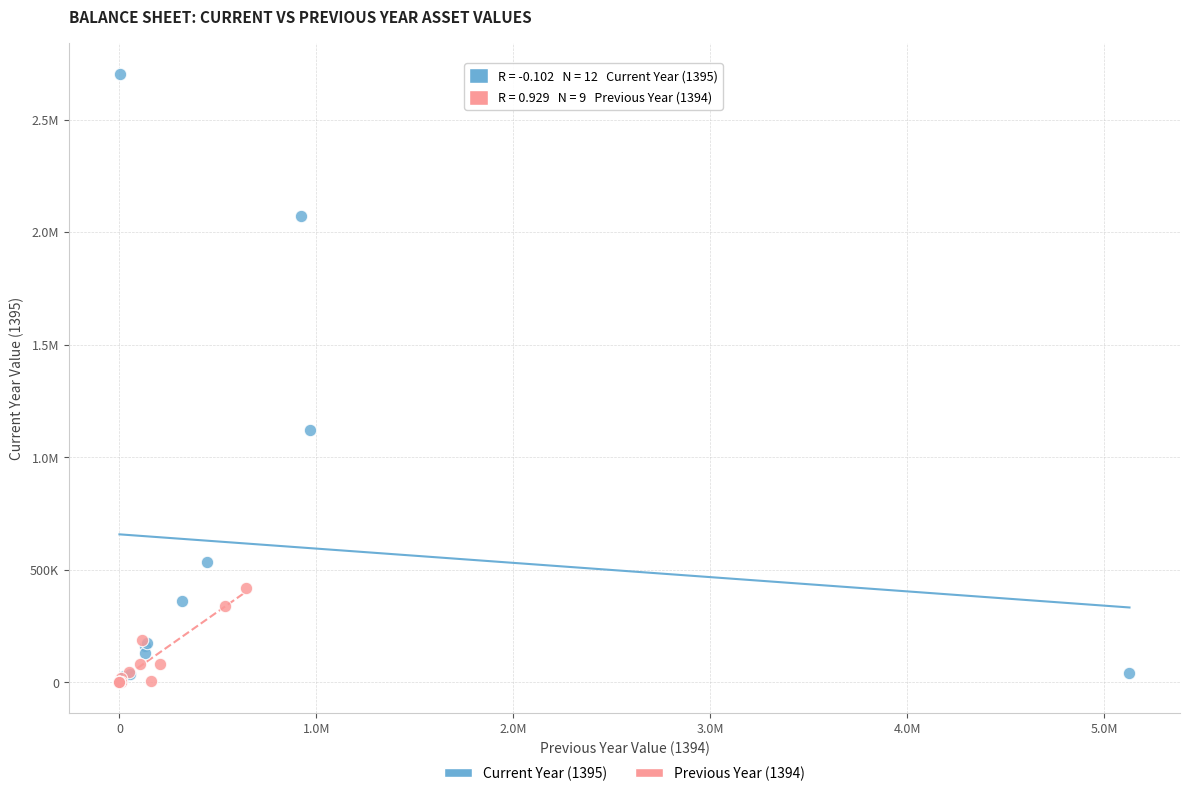

What are all the series names shown in the legend?

Current Year (1395), Previous Year (1394)